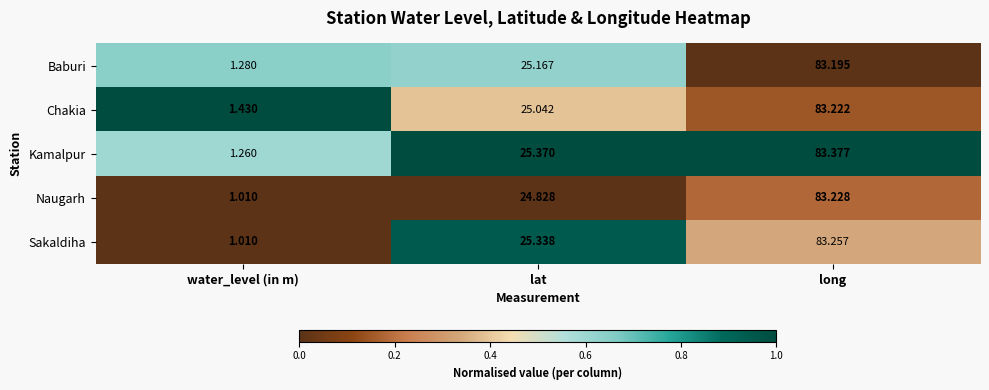

Where is Baburi nearest to the value 42?

lat